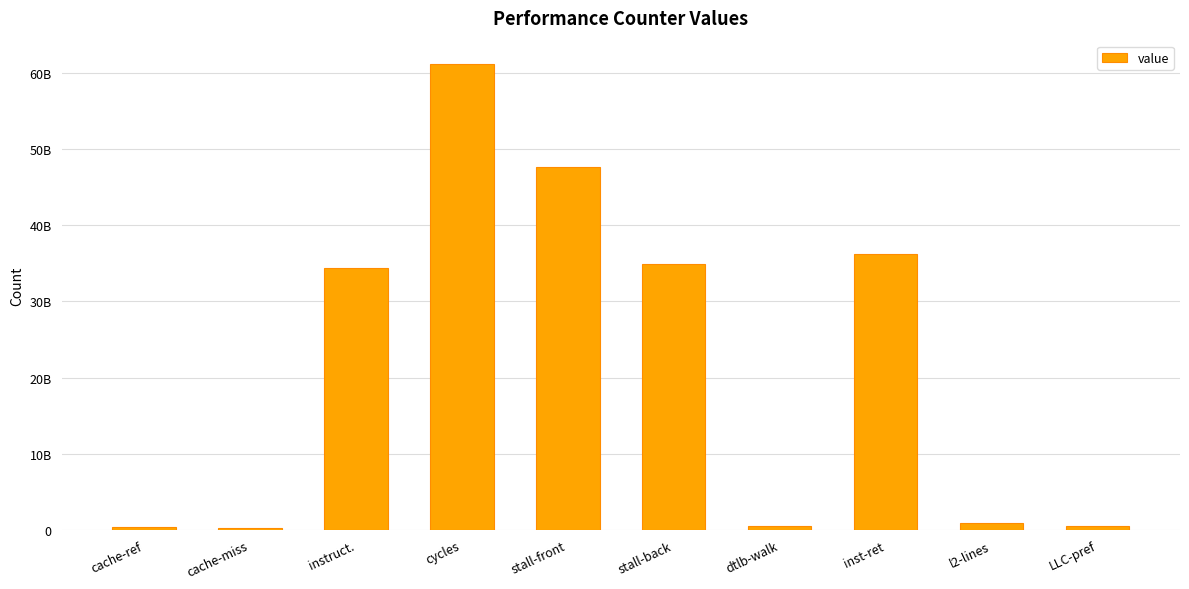

What is the minimum value shown in the chart?

242685958